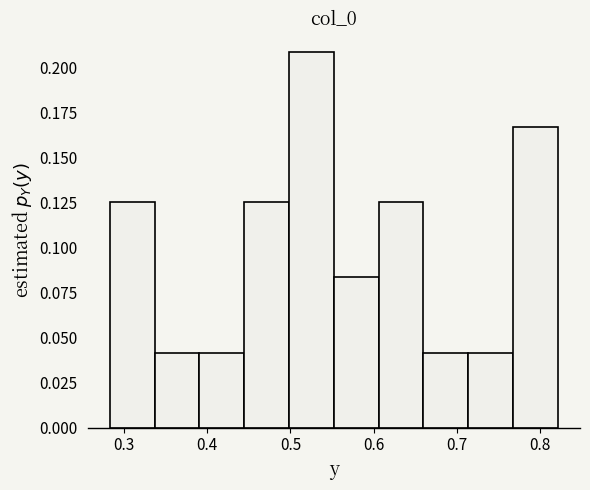

Reading left to right, transcribe this chart: for each bar, give the range it covers on the x-axis and its height. Neither the bar edges nor the heights are printed on the chart, so give them approximately, as read against the axes.

0.28 to 0.34: 0.125
0.34 to 0.39: 0.040
0.39 to 0.44: 0.040
0.44 to 0.50: 0.125
0.50 to 0.55: 0.210
0.55 to 0.61: 0.085
0.61 to 0.66: 0.125
0.66 to 0.71: 0.040
0.71 to 0.77: 0.040
0.77 to 0.82: 0.165